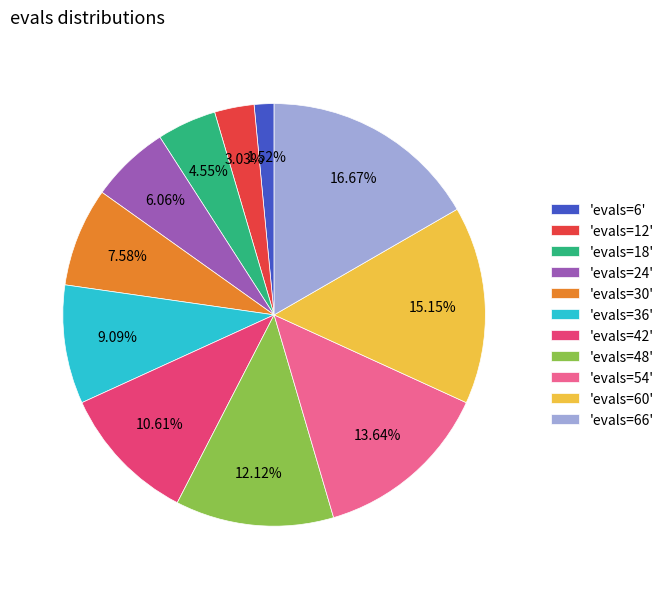

Rank the categories by value from lowest to highest.

'evals=6', 'evals=12', 'evals=18', 'evals=24', 'evals=30', 'evals=36', 'evals=42', 'evals=48', 'evals=54', 'evals=60', 'evals=66'